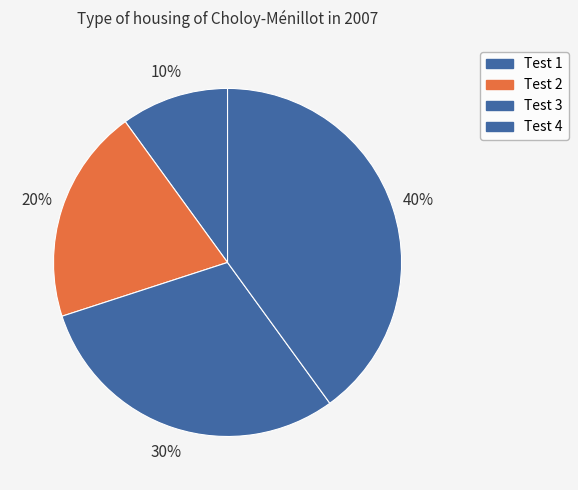

What percentage is the Test 4 slice, to the nearest percent?

40%